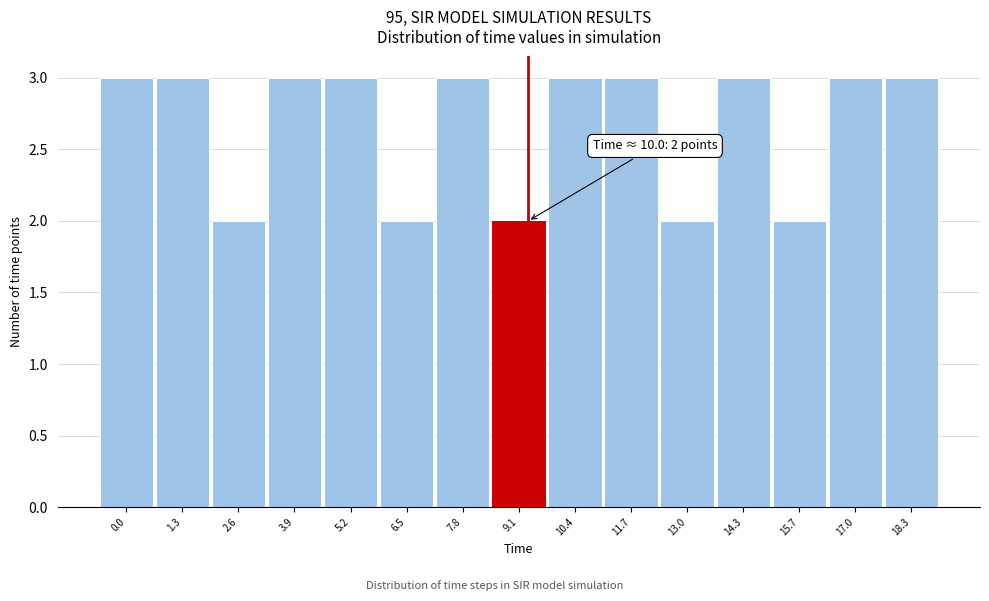

Reading right to left, what are all the values shown in this chart?

3	3	2	3	2	3	3	2	3	2	3	3	2	3	3